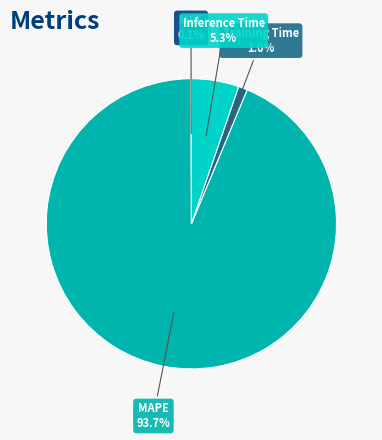

Is there any slice that represents more than half of the pie?

Yes